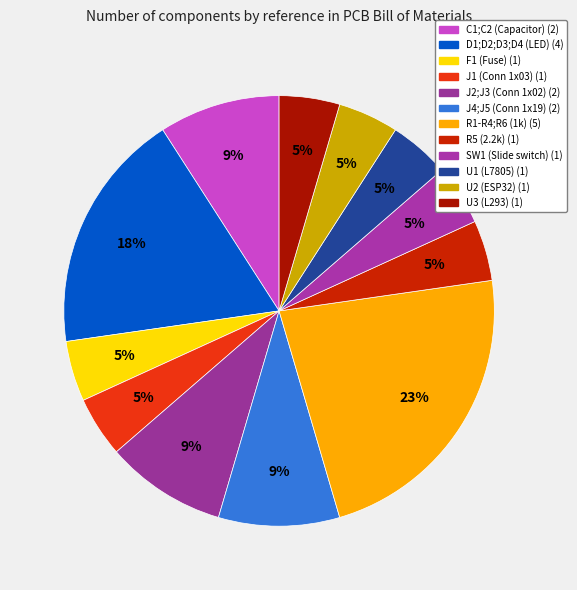

What percentage is NOT represented by U3 (L293)?

95.5%